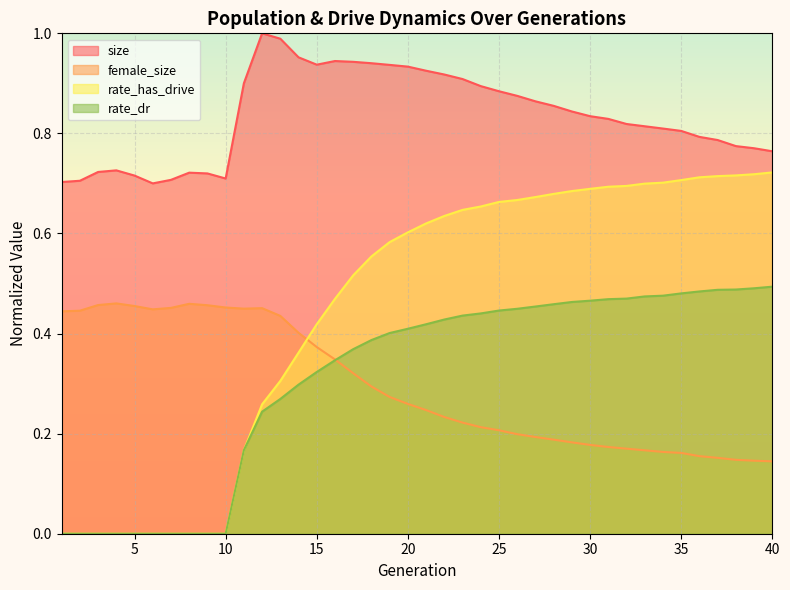

What is the difference between the size values at 40 and 26?

0.1